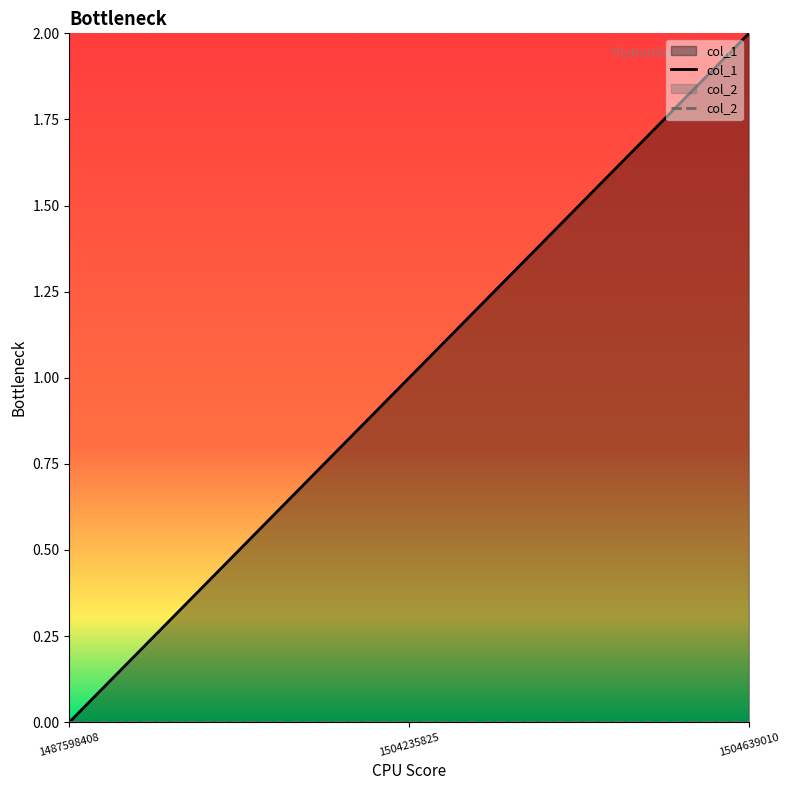

Rank the categories by value from lowest to highest.

1487598408, 1504235825, 1504639010